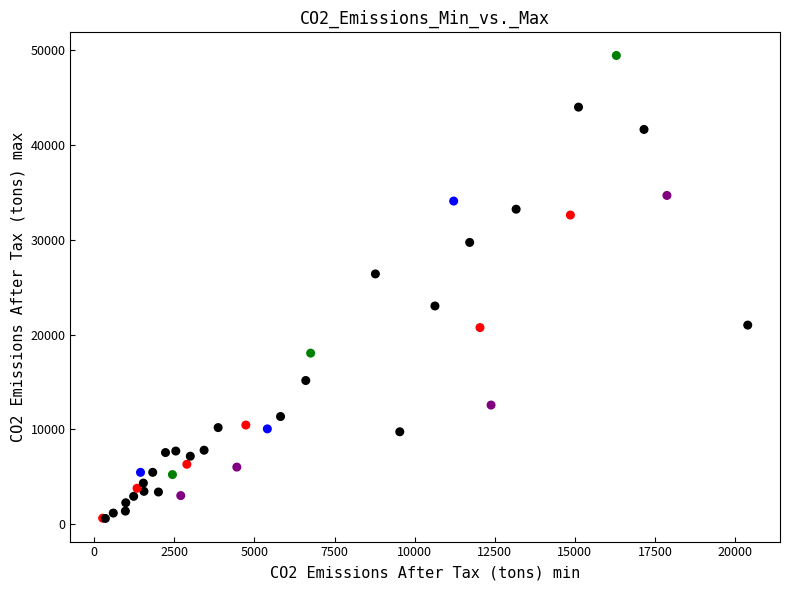

What Y value in the scatter plot is closest to 25021?

26396.9